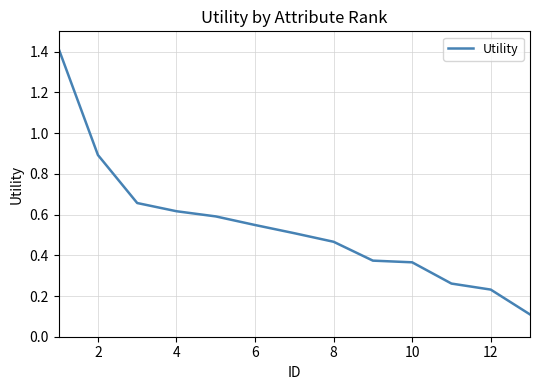

The chart shows a value of 0.5 at 2. True or false?

False